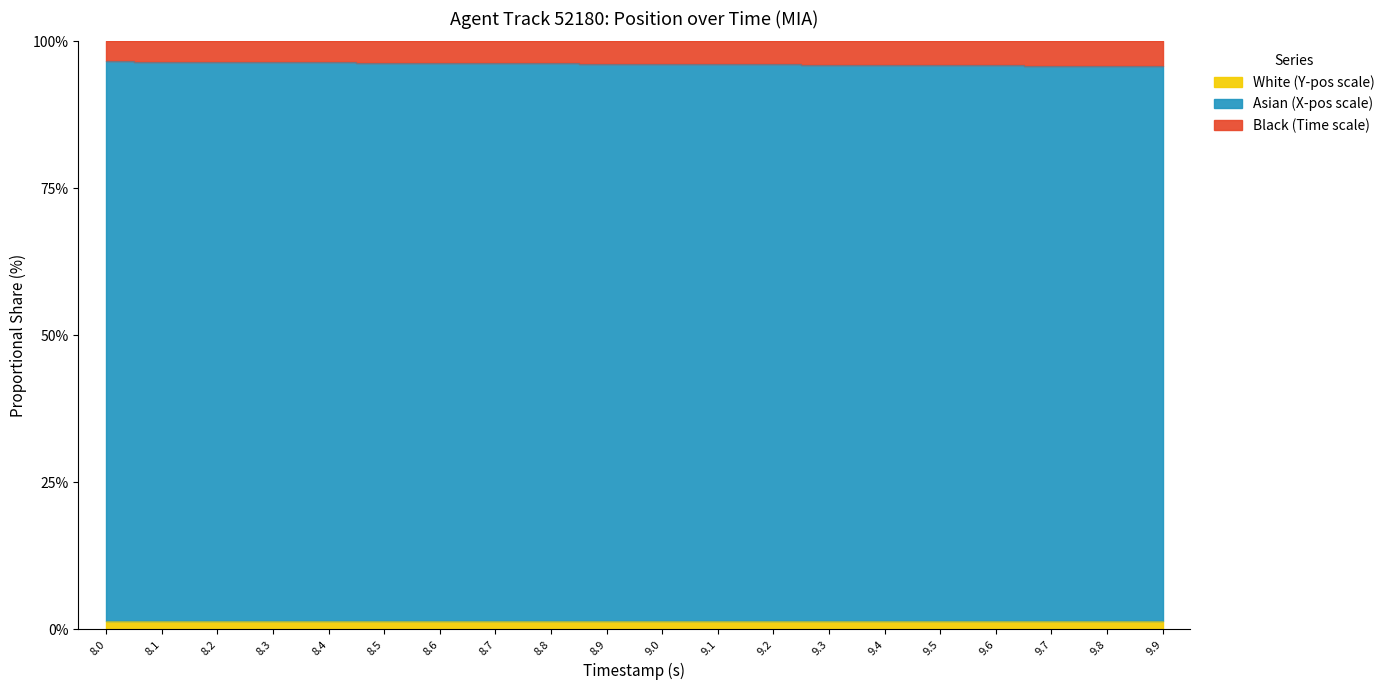

At which label is TIMESTAMP closest to 96?

9.4